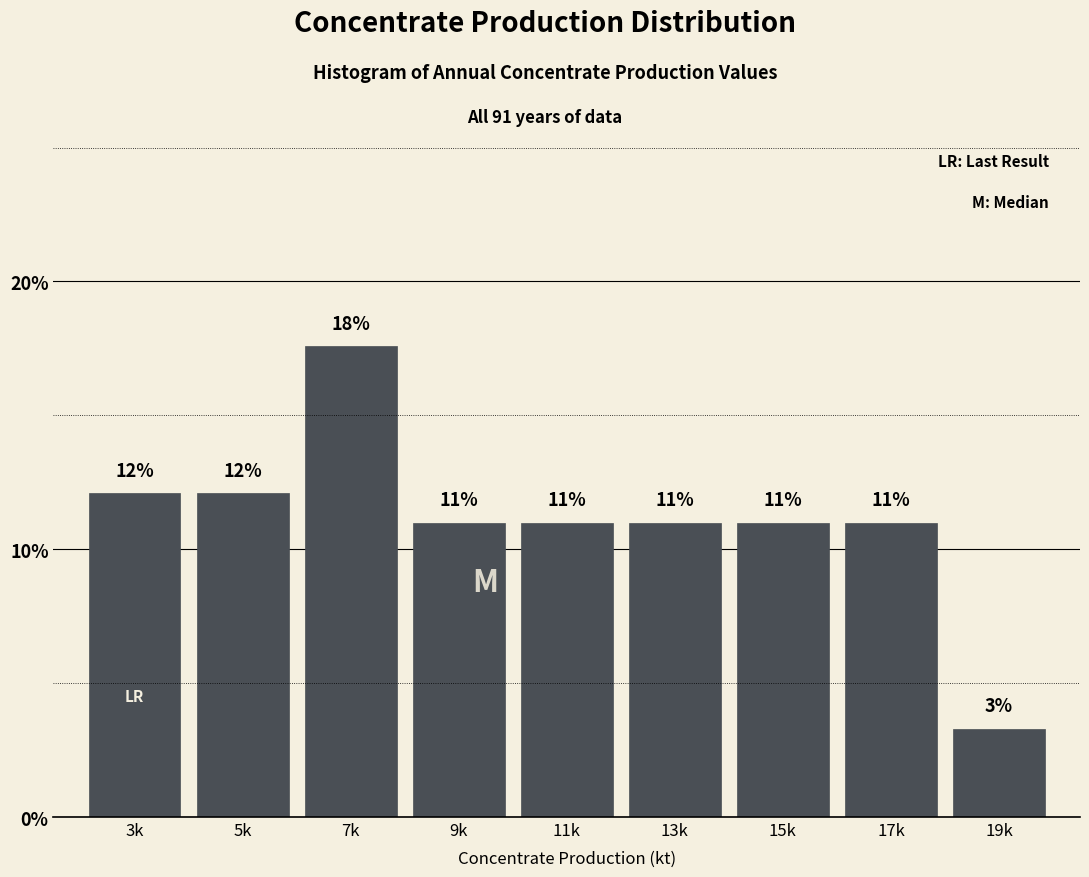

Is it true that the value at 19k is 3.3?

True